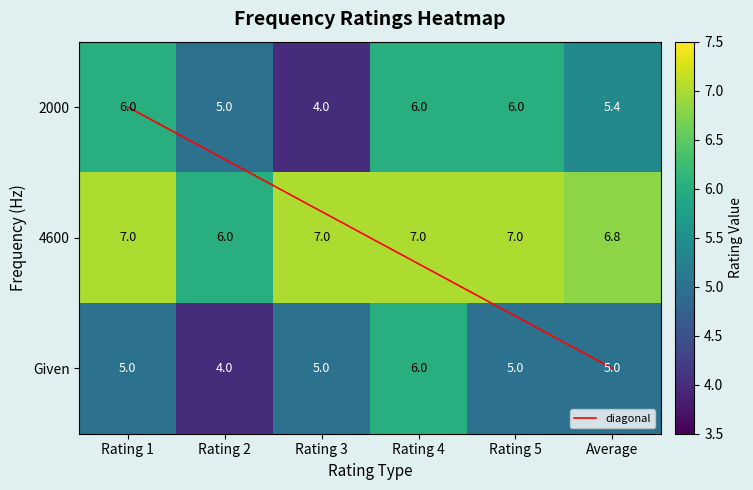

What is the difference between the highest and lowest values at Rating 1?

2.0